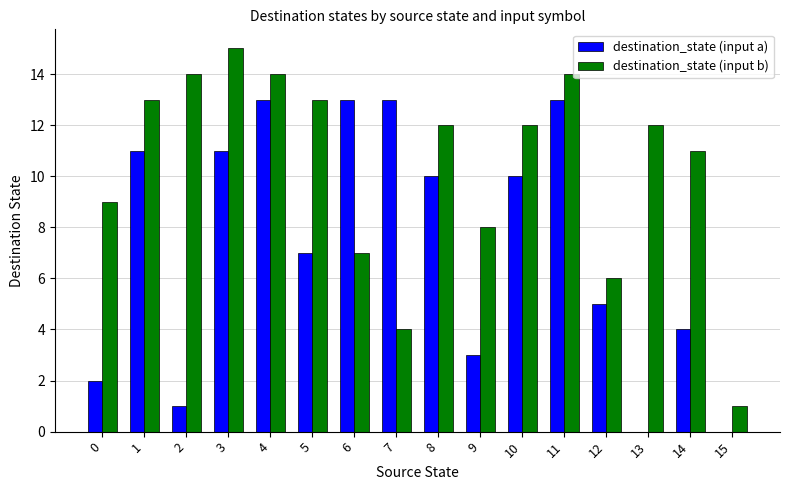

Is it true that destination_state (input a) equals 9 at 5?

False